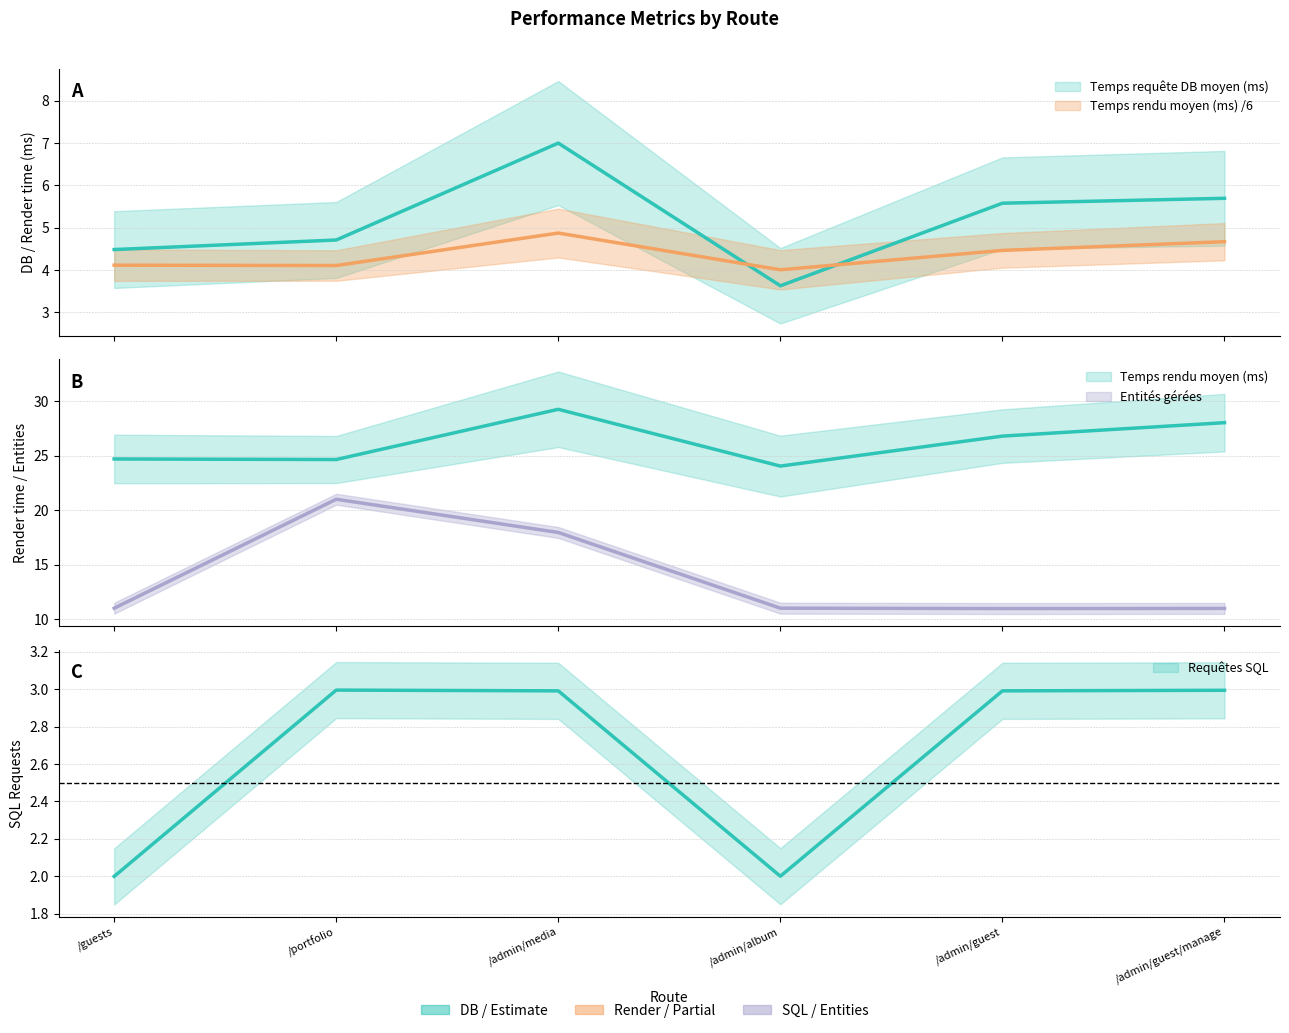

The value of Requêtes SQL at /admin/guest/manage is 3.0. True or false?

True